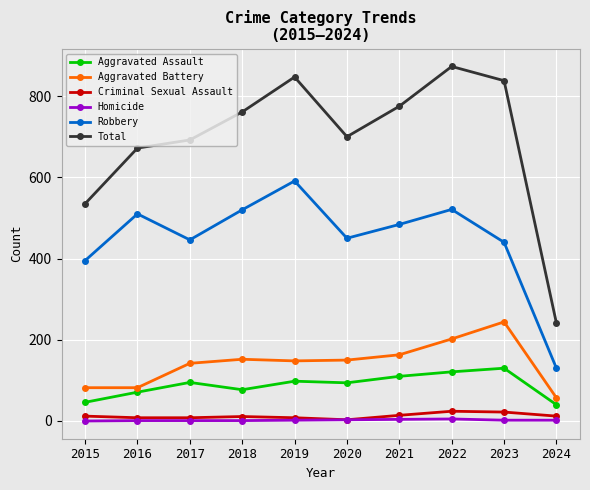

True or false: Total has a value of 1175 at 2016.

False